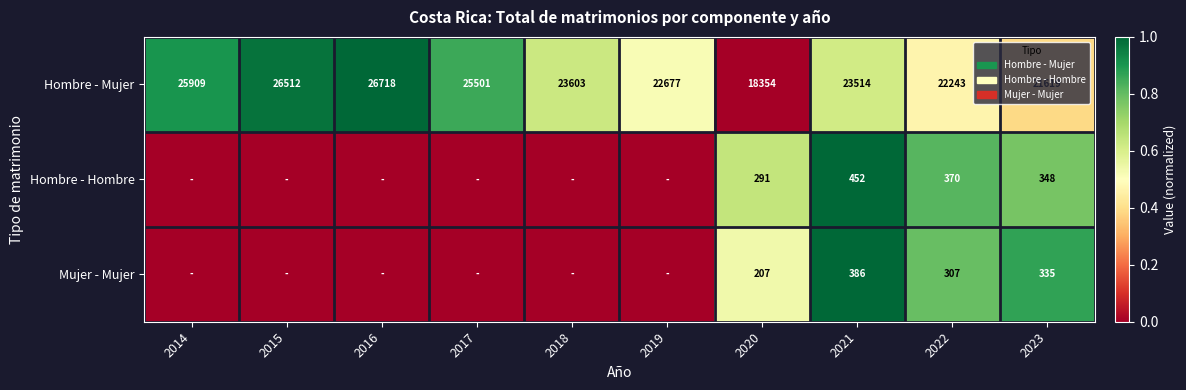

What is the spread (max minus min) of values at 2022?

21936